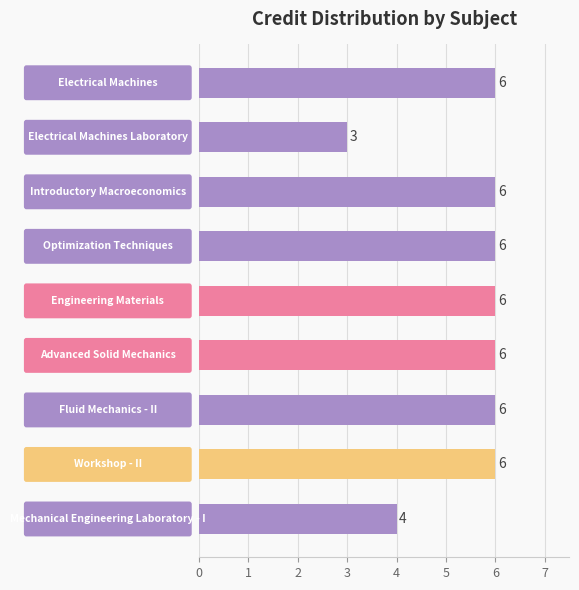

What is the value of the 6th bar from the top?

6